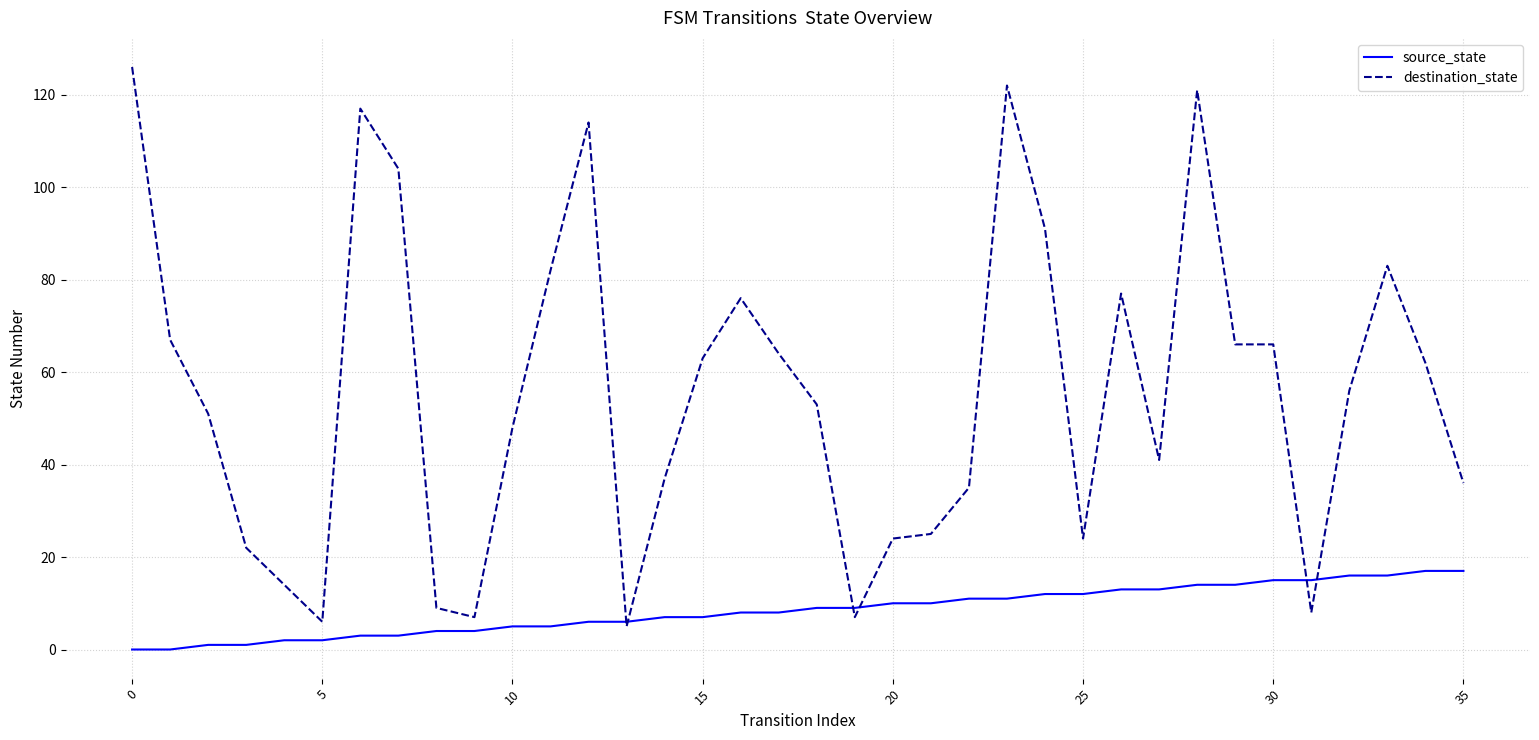

Which series has the largest total across all categories?

destination_state